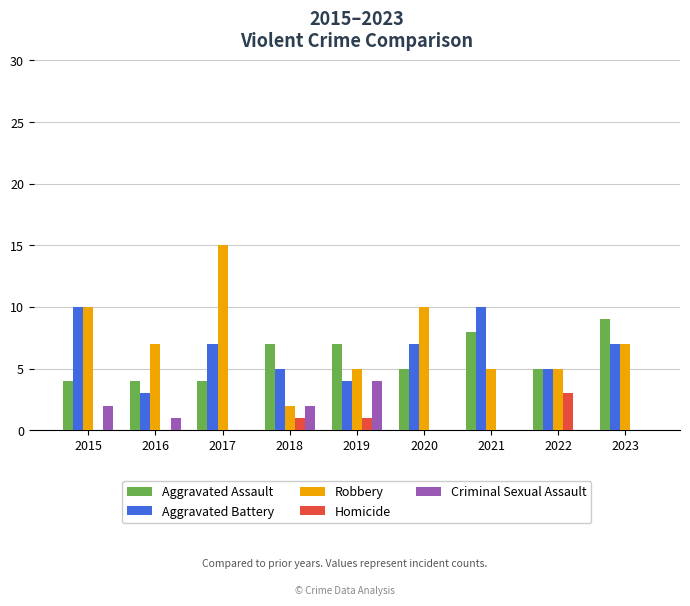

What is the total value across all series at 2021?

23